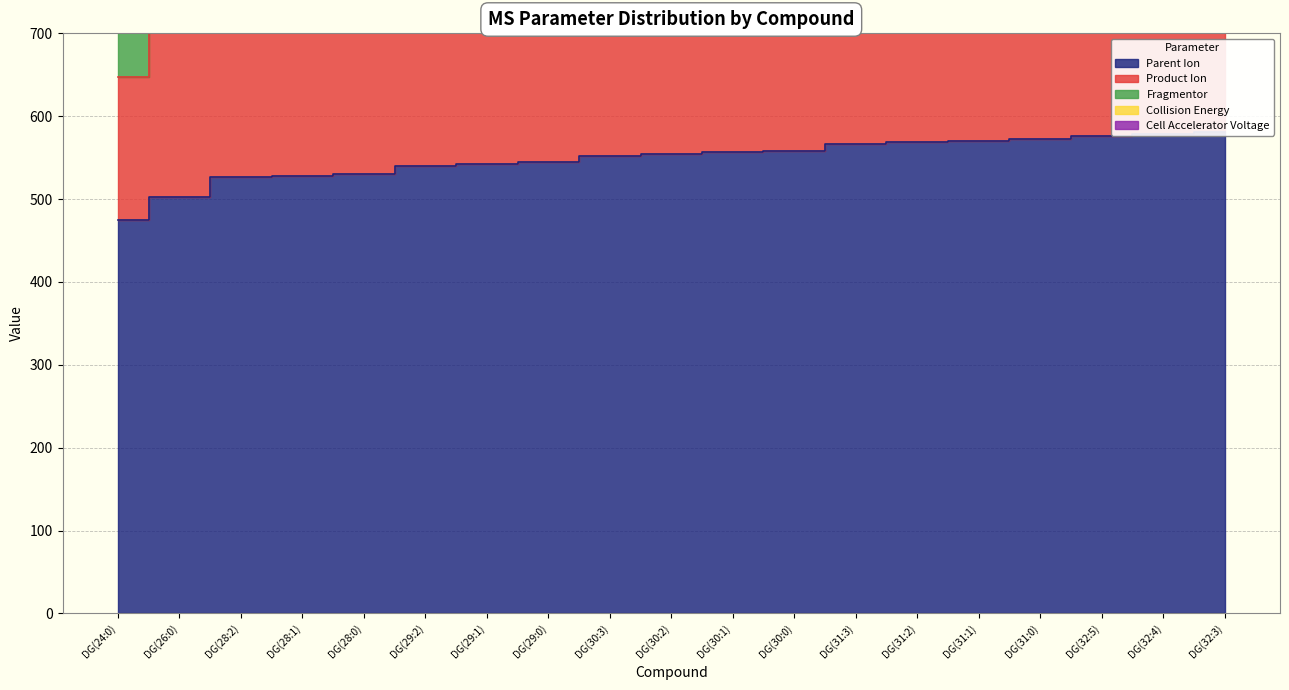

Reading left to right, extract all data points from this chart.

Parent Ion: DG(24:0)=474.4	DG(26:0)=502.4	DG(28:2)=526.4	DG(28:1)=528.5	DG(28:0)=530.6	DG(29:2)=540.5	DG(29:1)=542.5	DG(29:0)=544.5	DG(30:3)=552.5	DG(30:2)=554.5	DG(30:1)=556.5	DG(30:0)=558.5	DG(31:3)=566.5	DG(31:2)=568.5	DG(31:1)=570.5	DG(31:0)=572.5	DG(32:5)=576.5	DG(32:4)=578.6	DG(32:3)=580.5
Product Ion: DG(24:0)=173.1	DG(26:0)=201.1	DG(28:2)=225.1	DG(28:1)=227.2	DG(28:0)=229.3	DG(29:2)=239.2	DG(29:1)=241.2	DG(29:0)=243.2	DG(30:3)=251.2	DG(30:2)=253.2	DG(30:1)=255.2	DG(30:0)=257.2	DG(31:3)=265.2	DG(31:2)=267.2	DG(31:1)=269.2	DG(31:0)=271.2	DG(32:5)=275.2	DG(32:4)=277.3	DG(32:3)=279.2
Fragmentor: DG(24:0)=100.0	DG(26:0)=100.0	DG(28:2)=100.0	DG(28:1)=100.0	DG(28:0)=100.0	DG(29:2)=100.0	DG(29:1)=100.0	DG(29:0)=100.0	DG(30:3)=100.0	DG(30:2)=100.0	DG(30:1)=100.0	DG(30:0)=100.0	DG(31:3)=100.0	DG(31:2)=100.0	DG(31:1)=100.0	DG(31:0)=100.0	DG(32:5)=100.0	DG(32:4)=100.0	DG(32:3)=100.0
Collision Energy: DG(24:0)=24.0	DG(26:0)=24.0	DG(28:2)=24.0	DG(28:1)=24.0	DG(28:0)=24.0	DG(29:2)=24.0	DG(29:1)=24.0	DG(29:0)=24.0	DG(30:3)=24.0	DG(30:2)=24.0	DG(30:1)=24.0	DG(30:0)=24.0	DG(31:3)=24.0	DG(31:2)=24.0	DG(31:1)=24.0	DG(31:0)=24.0	DG(32:5)=24.0	DG(32:4)=24.0	DG(32:3)=24.0
Cell Accelerator Voltage: DG(24:0)=2.0	DG(26:0)=2.0	DG(28:2)=2.0	DG(28:1)=2.0	DG(28:0)=2.0	DG(29:2)=2.0	DG(29:1)=2.0	DG(29:0)=2.0	DG(30:3)=2.0	DG(30:2)=2.0	DG(30:1)=2.0	DG(30:0)=2.0	DG(31:3)=2.0	DG(31:2)=2.0	DG(31:1)=2.0	DG(31:0)=2.0	DG(32:5)=2.0	DG(32:4)=2.0	DG(32:3)=2.0